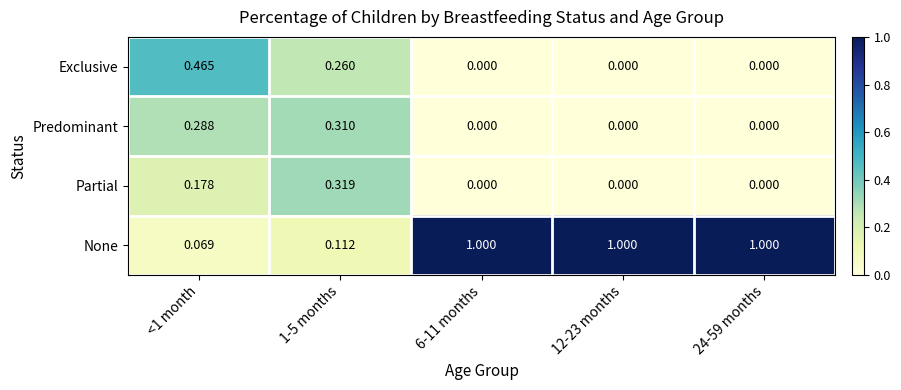

Which series has the widest spread of values?

None